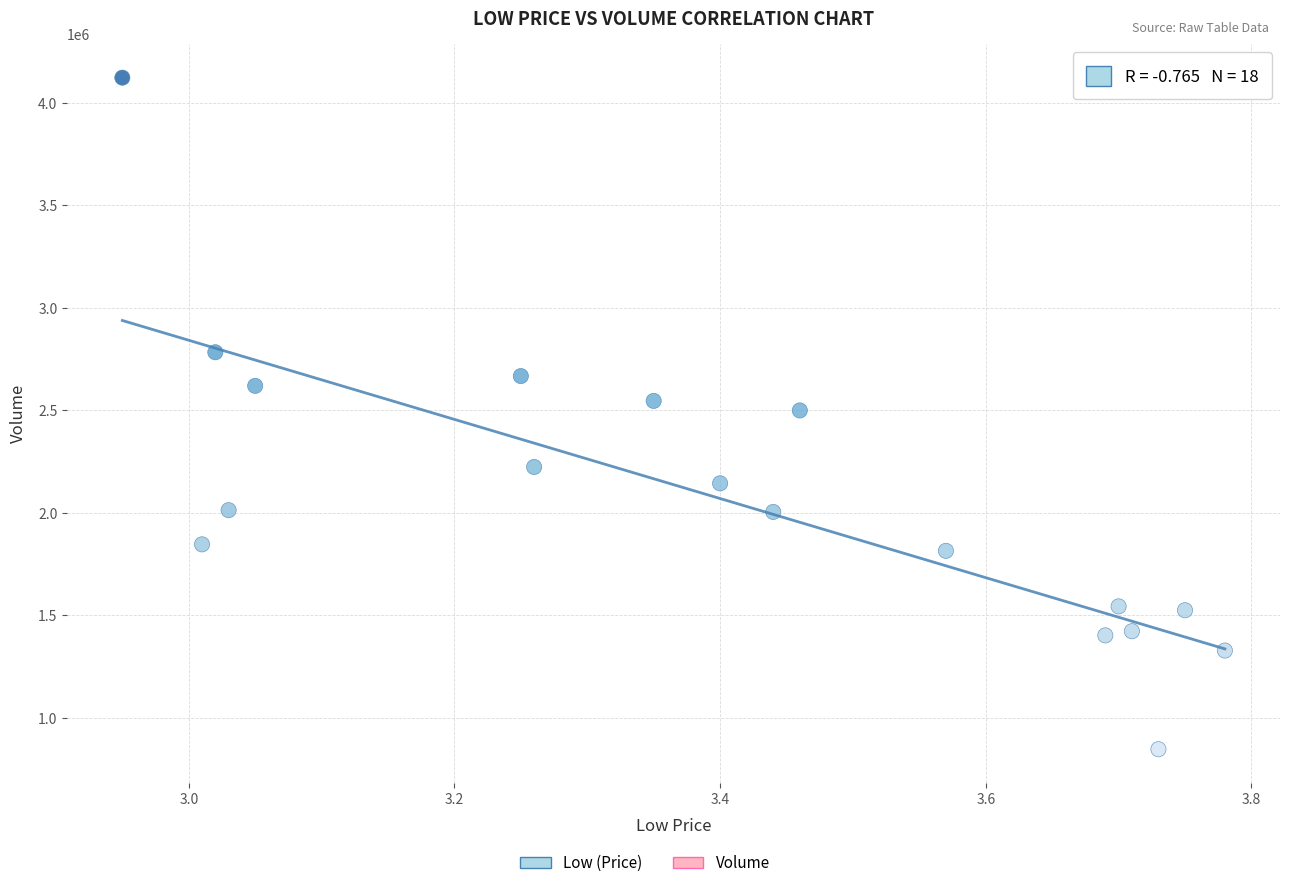

What is the range of Y values (max minus min)?

3276000